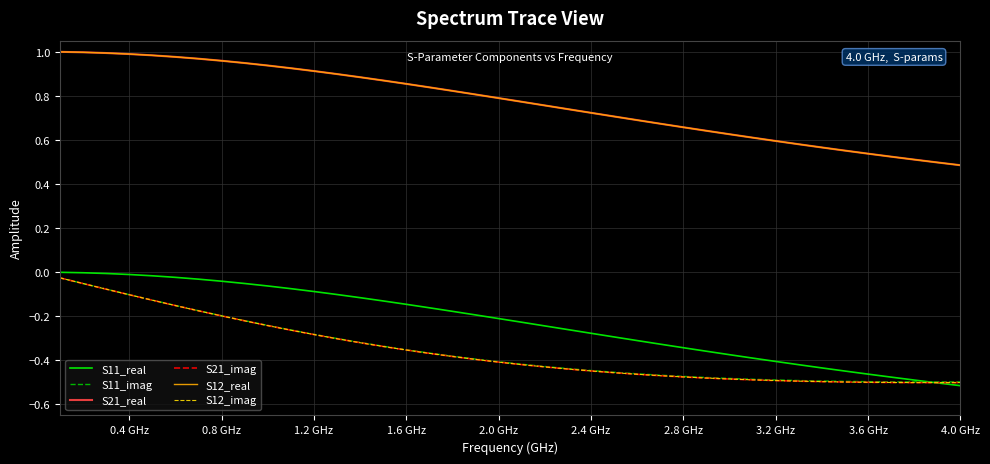

What is the difference between the maximum and second lowest values in the S12_real series?

0.5